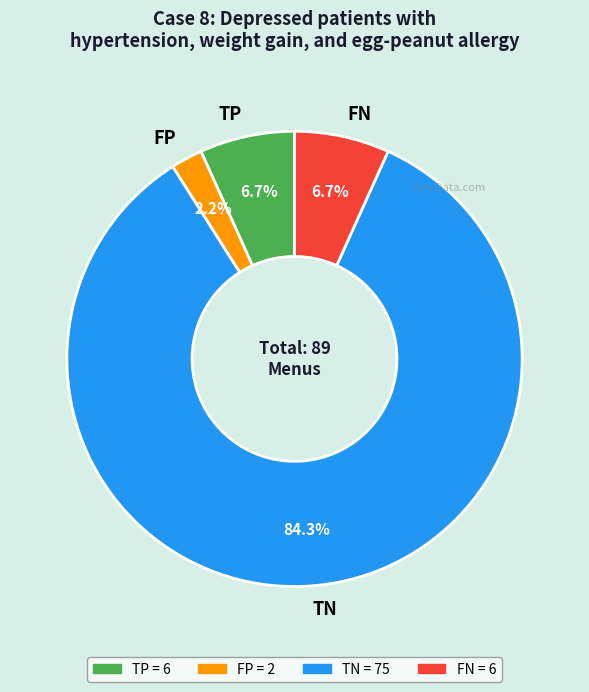

How many segments does this pie chart have?

4